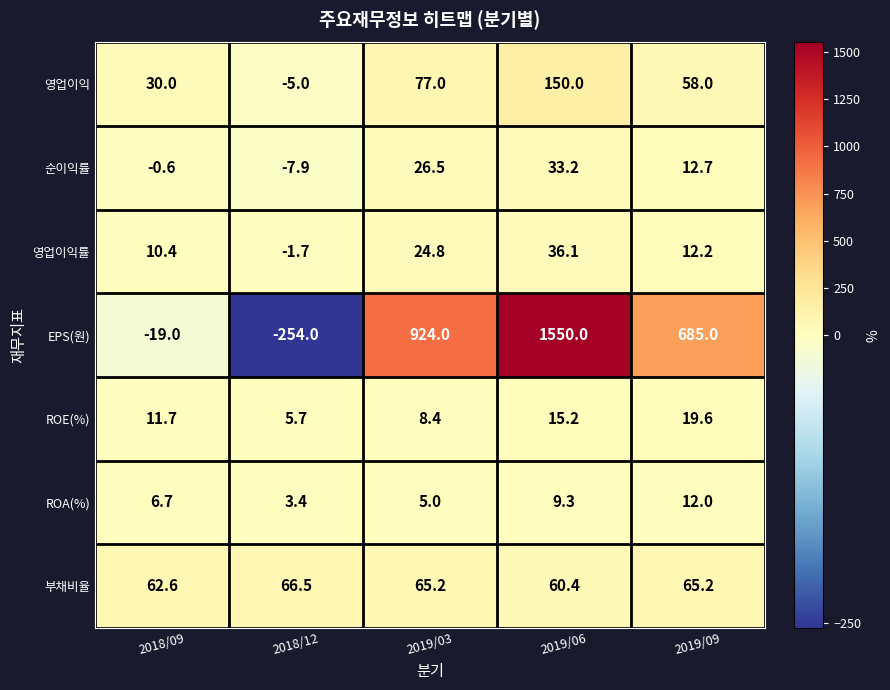

Which series has the largest total across all categories?

EPS(원)